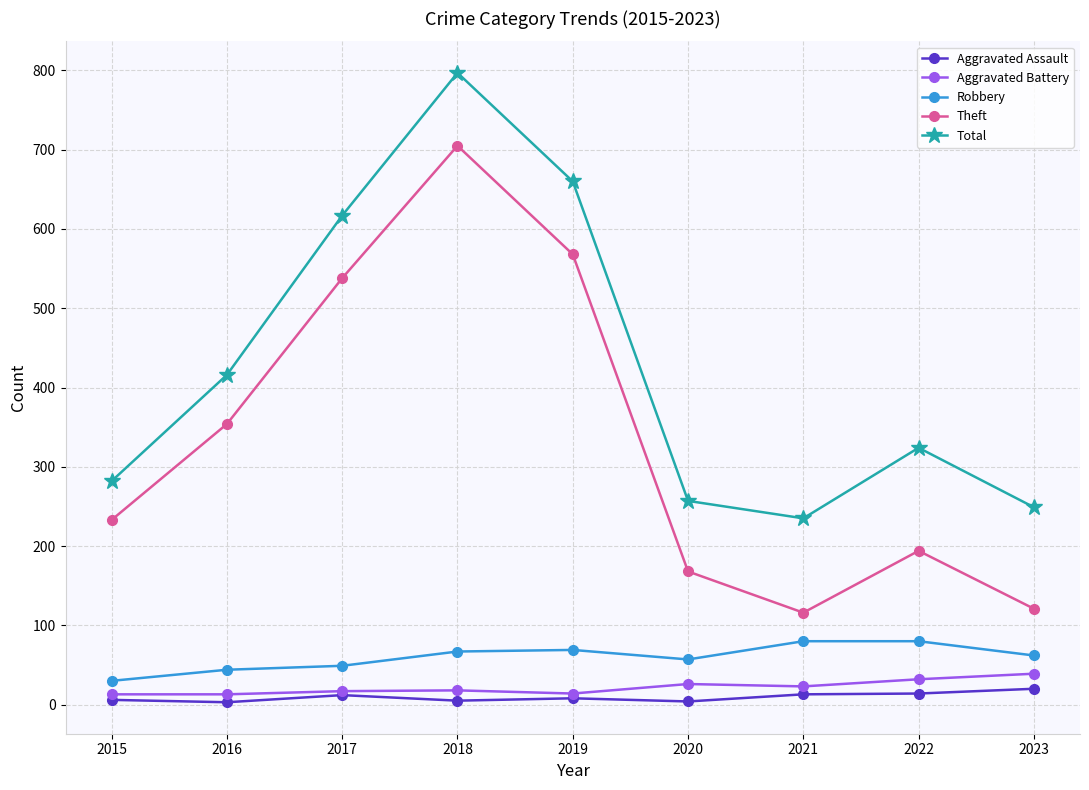

How many data points in Aggravated Battery are less than 18?

4